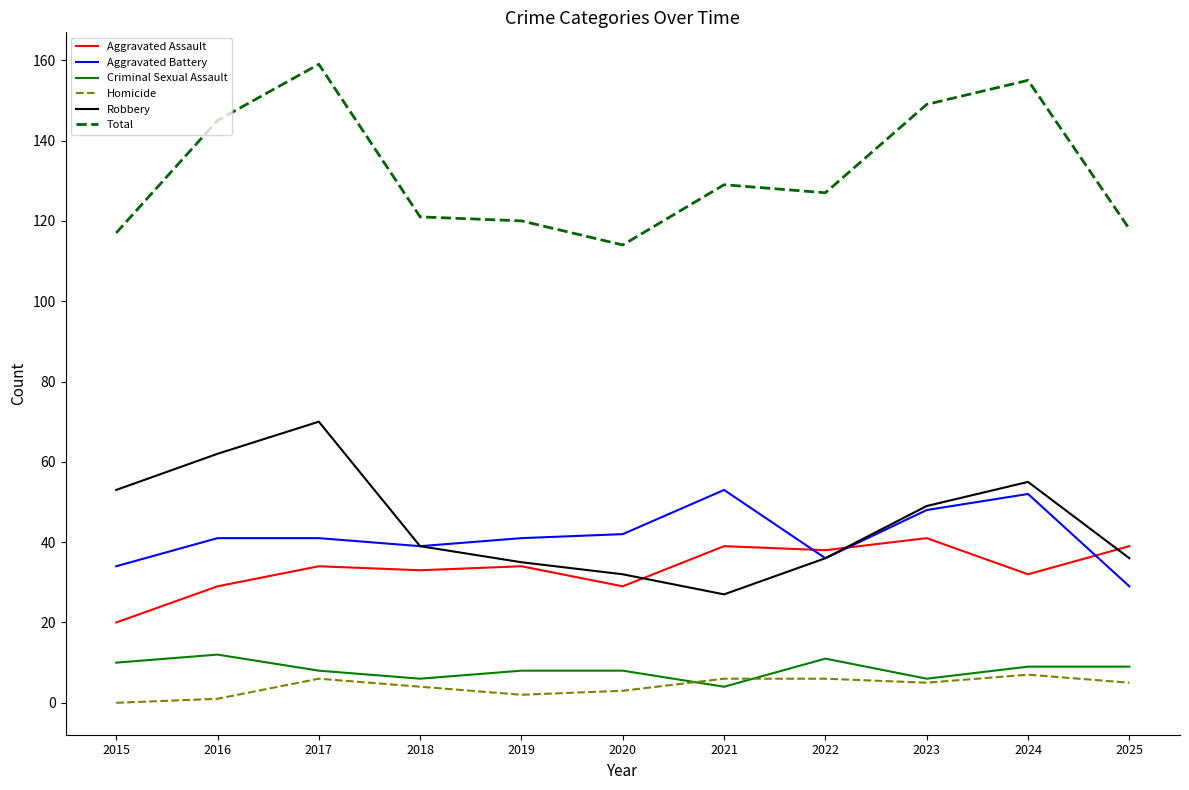

Reading right to left, what are all the values shown in this chart?

Aggravated Assault: 39	32	41	38	39	29	34	33	34	29	20
Aggravated Battery: 29	52	48	36	53	42	41	39	41	41	34
Criminal Sexual Assault: 9	9	6	11	4	8	8	6	8	12	10
Homicide: 5	7	5	6	6	3	2	4	6	1	0
Robbery: 36	55	49	36	27	32	35	39	70	62	53
Total: 118	155	149	127	129	114	120	121	159	145	117